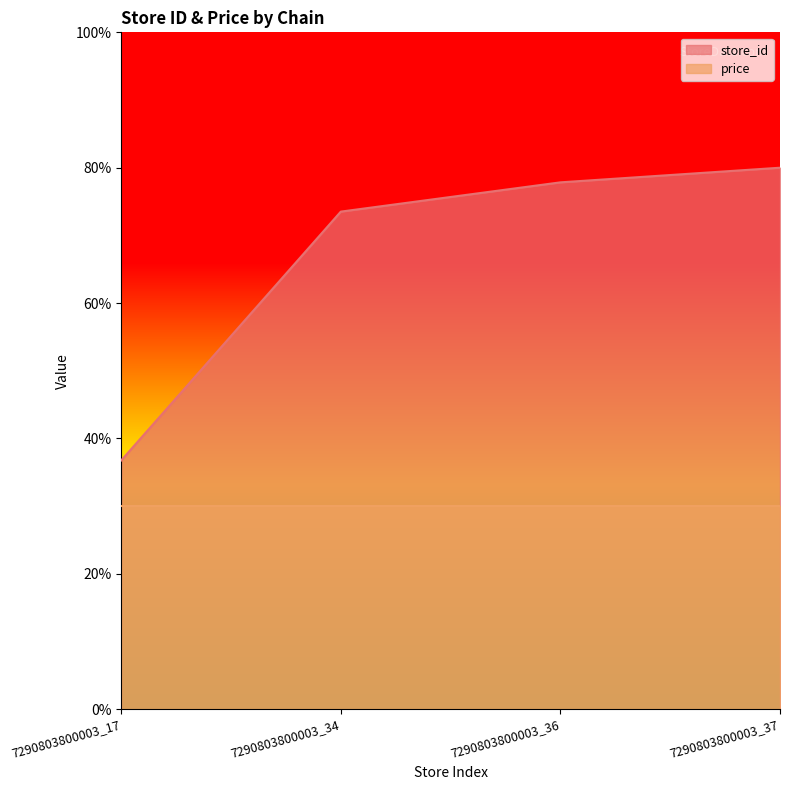

Between 7290803800003_36 and 7290803800003_37, which is larger?

7290803800003_37